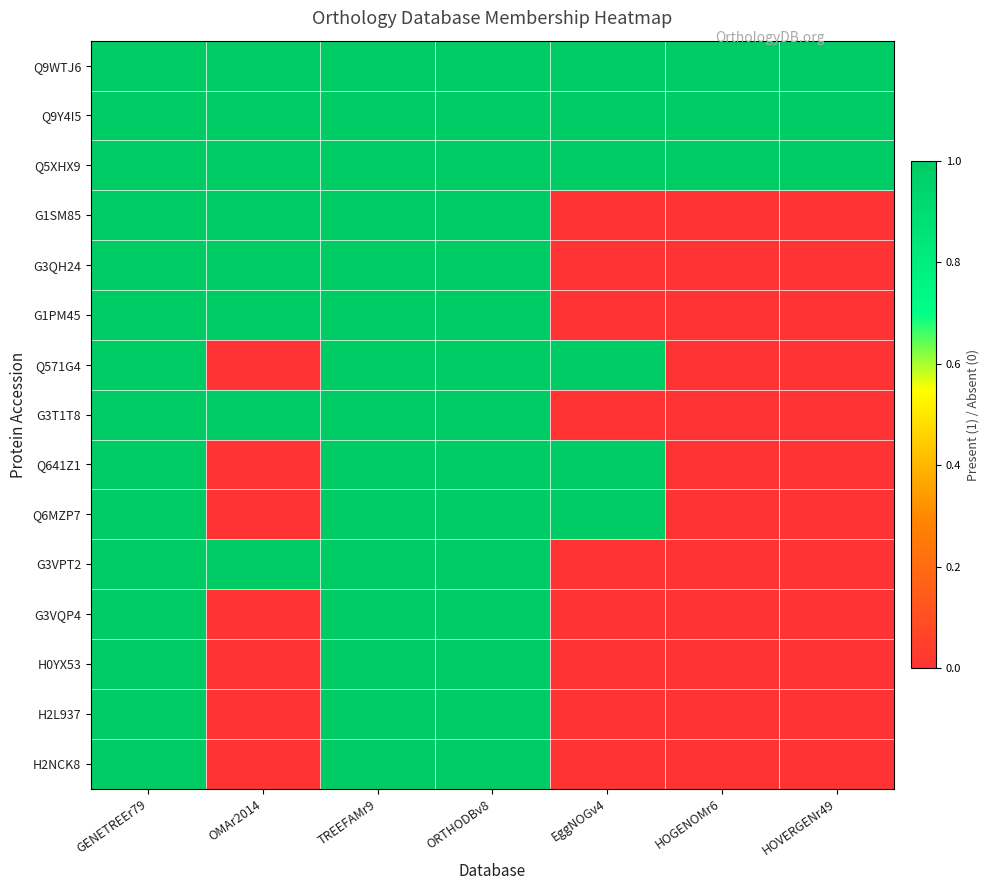

Rank the series by their maximum value, from highest to lowest.

Q9WTJ6, Q9Y4I5, Q5XHX9, G1SM85, G3QH24, G1PM45, Q571G4, G3T1T8, Q641Z1, Q6MZP7, G3VPT2, G3VQP4, H0YX53, H2L937, H2NCK8